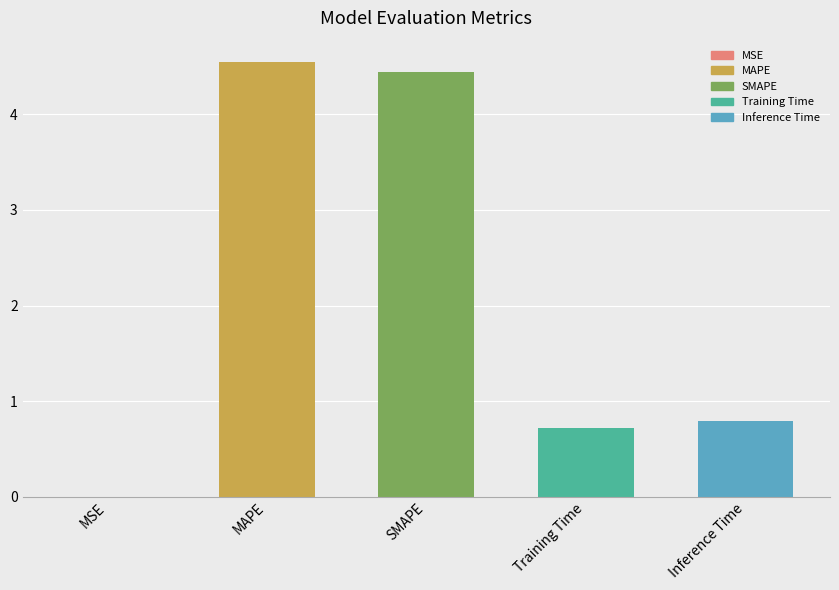

What is the sum of all values?

10.5